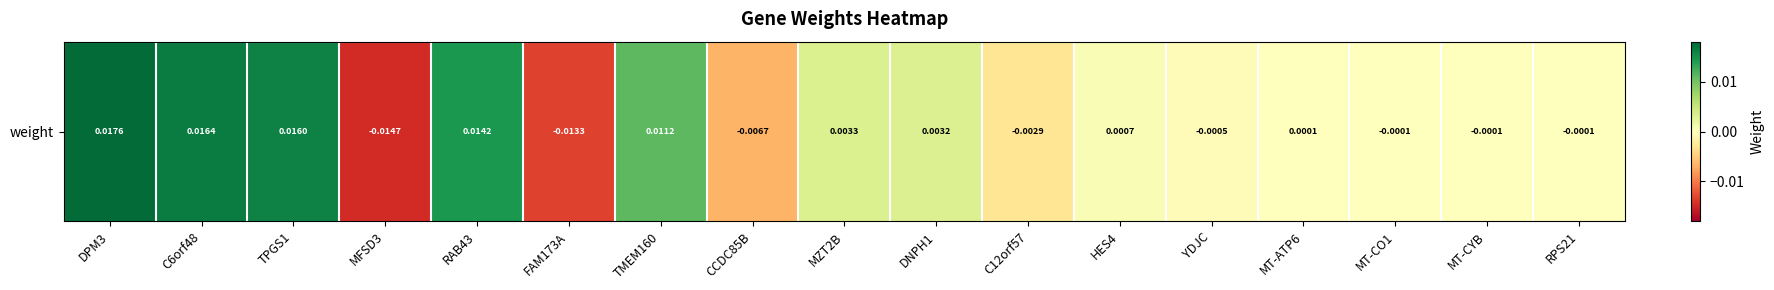

The chart shows a value of 0.0 at TMEM160. True or false?

False